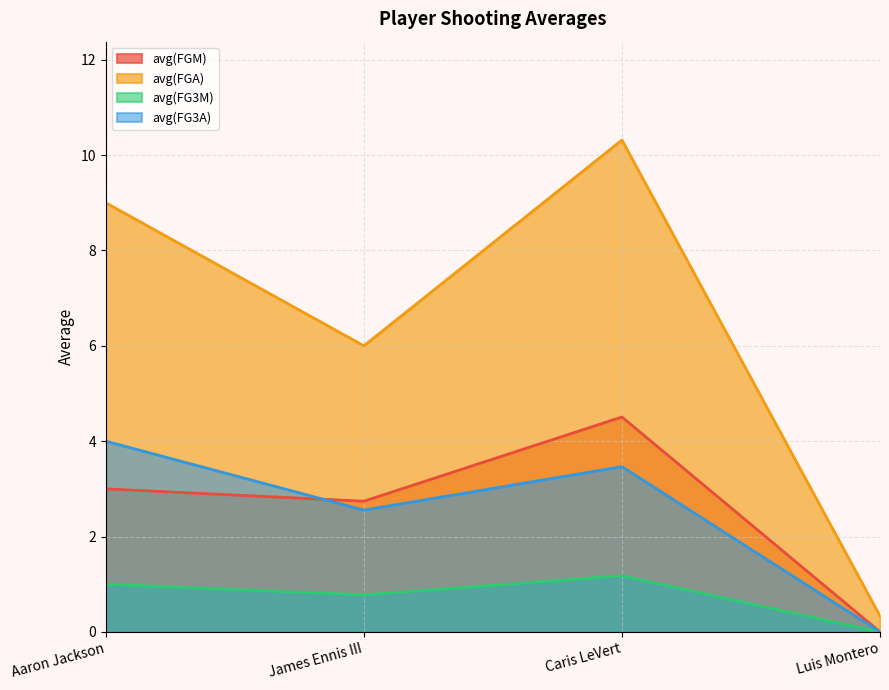

Reading left to right, list all the values displayed in this chart.

avg(FGM): 3.0	2.7	4.5	0.0
avg(FGA): 9.0	6.0	10.3	0.3
avg(FG3M): 1.0	0.8	1.2	0.0
avg(FG3A): 4.0	2.6	3.5	0.0